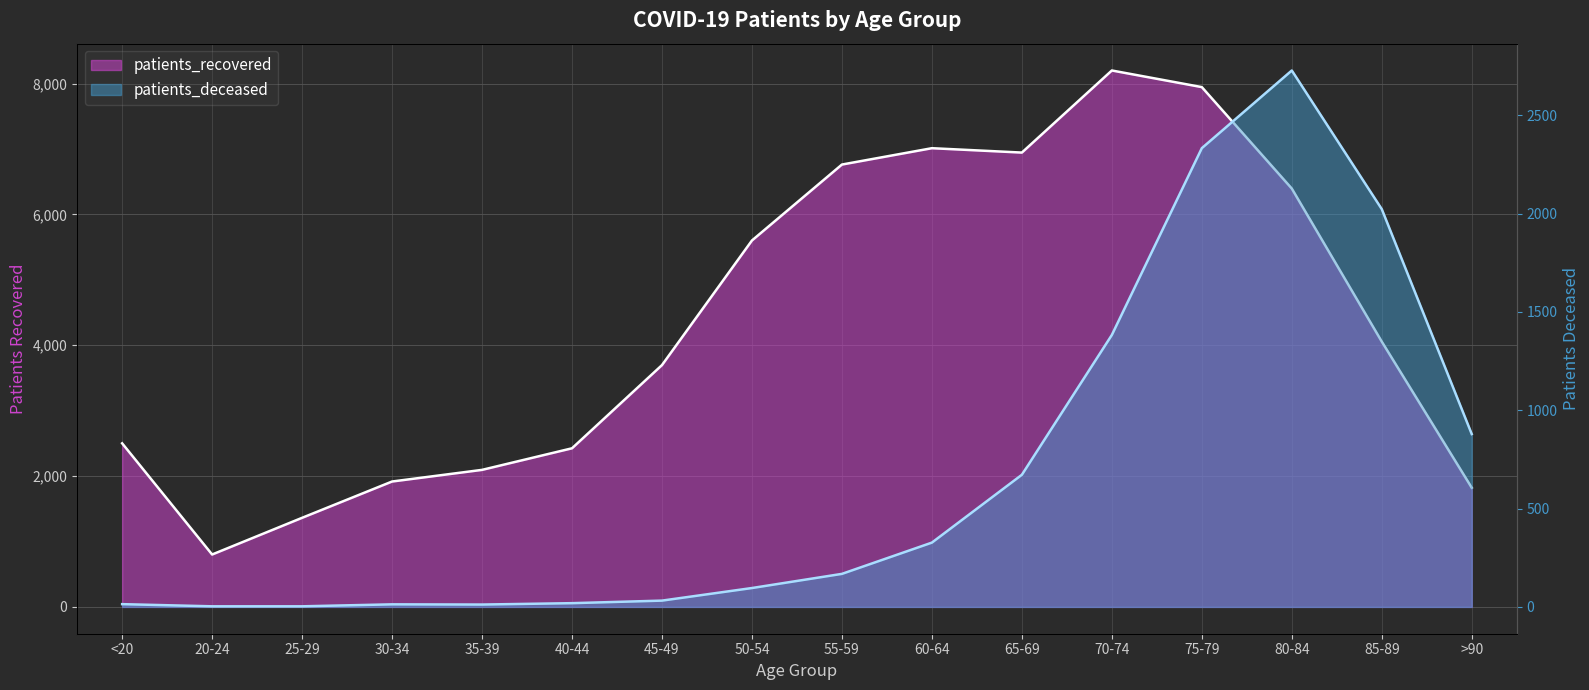

At which label does patients_deceased first exceed 168?

60-64